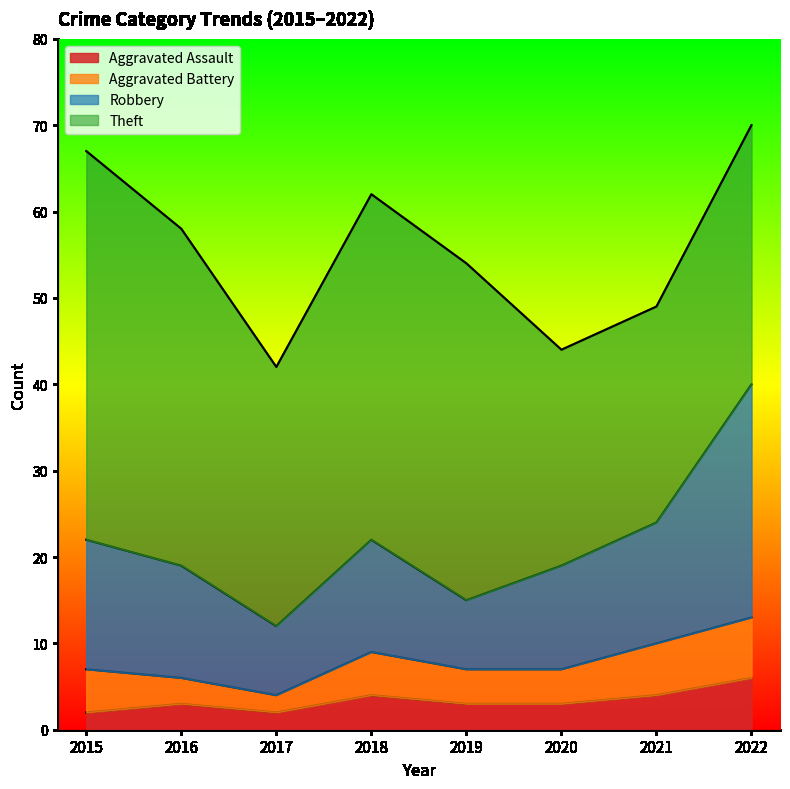

At which category does the chart reach its minimum across all series?

2015